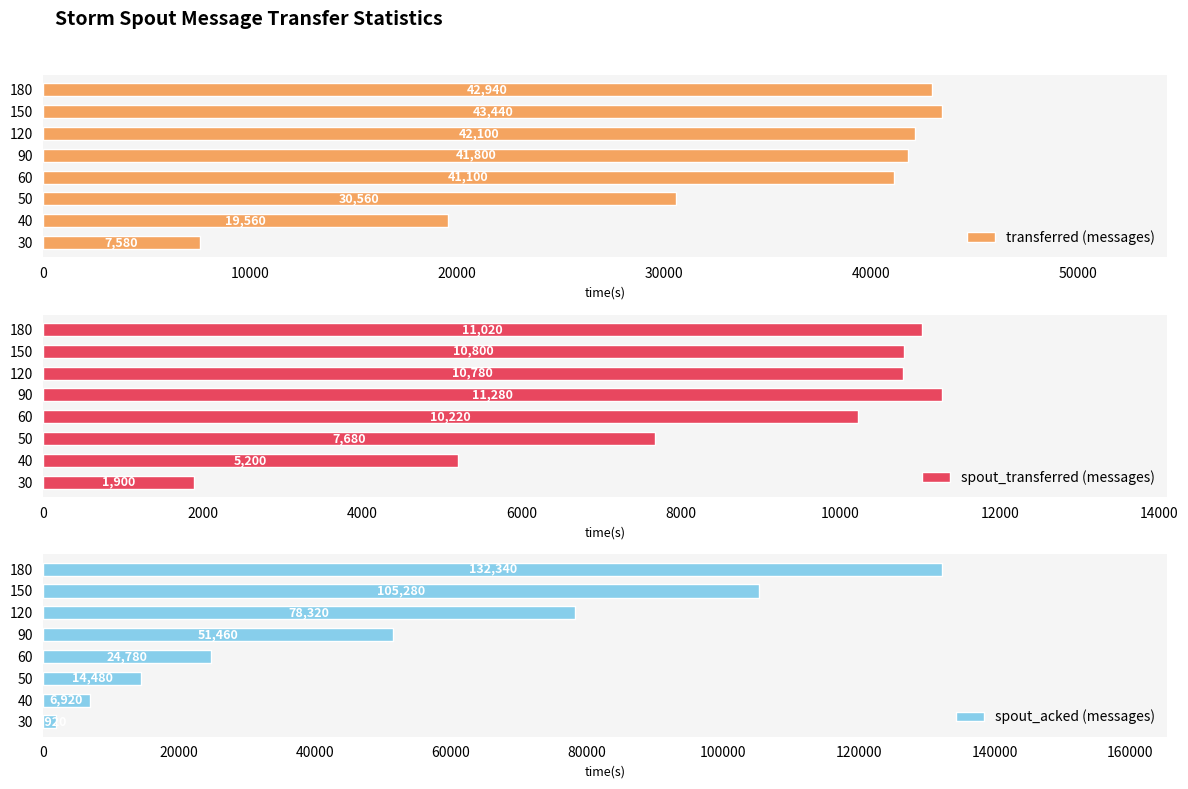

The spout_acked (messages) series shows 14480 at 50. True or false?

True